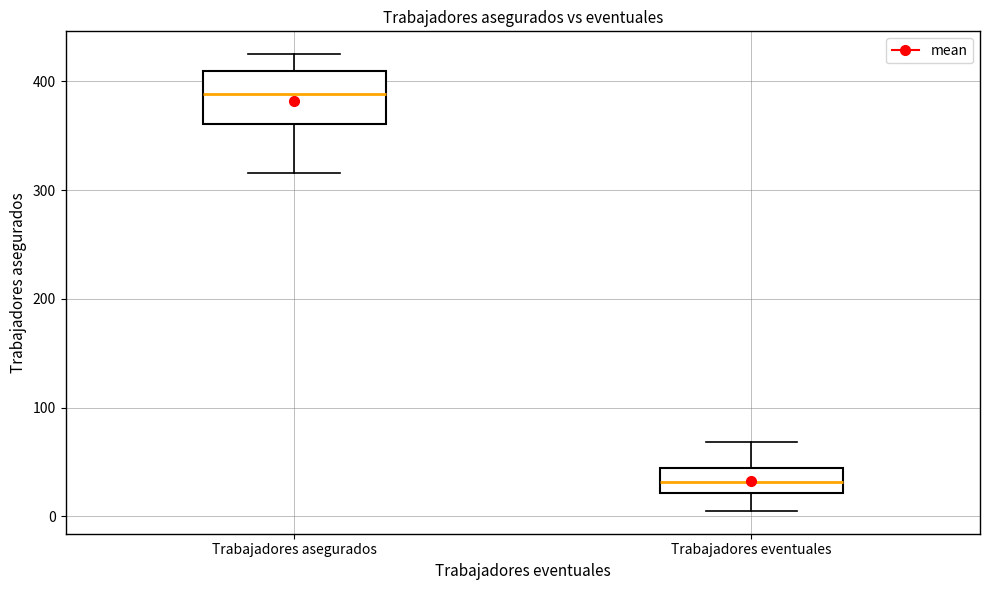

Which box is the tallest, from its lower edge to its upper edge?

Trabajadores asegurados